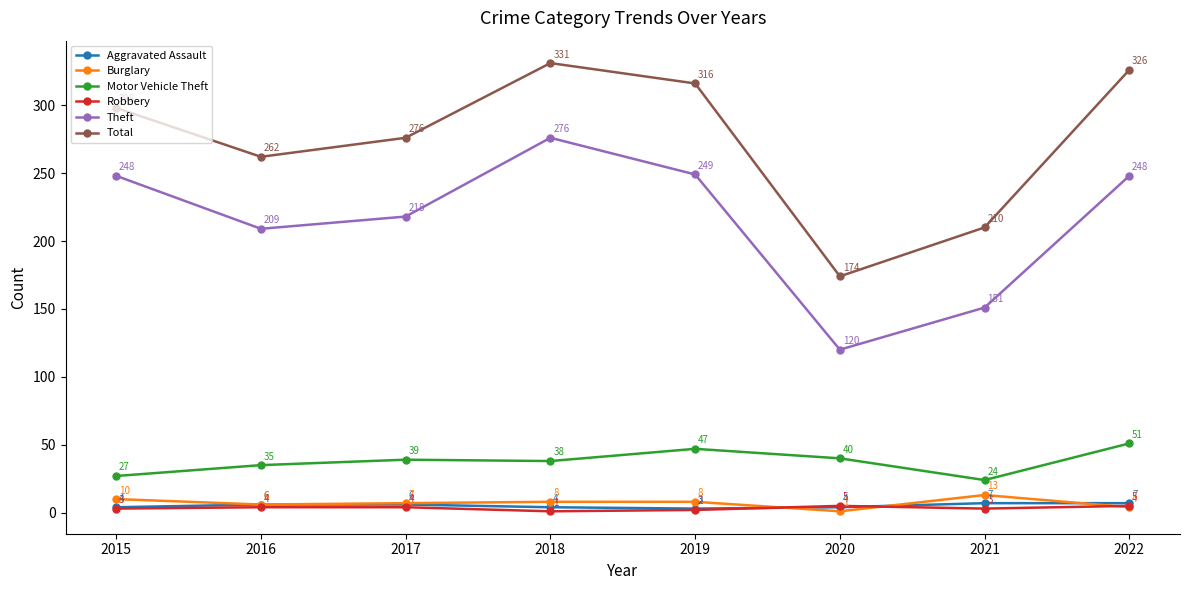

Between 2016 and 2020, which series saw the biggest shift?

Theft